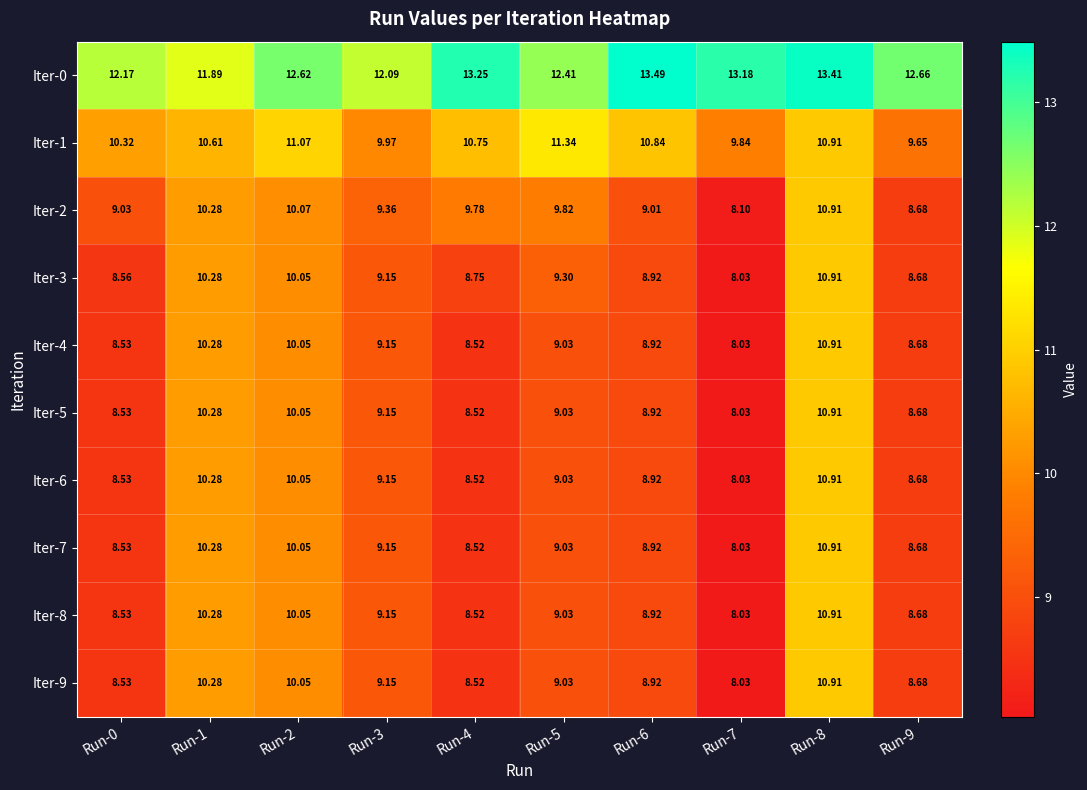

How many data points in Iter-6 are above 9?

5